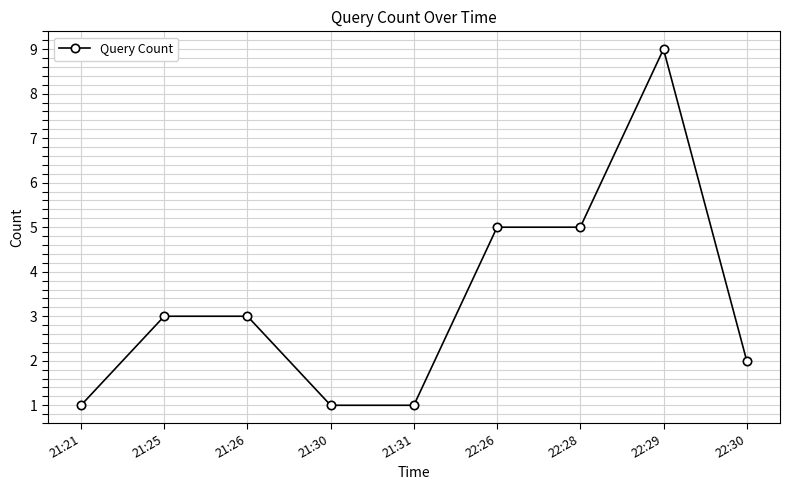

Count the values in the range 1 to 5.

8